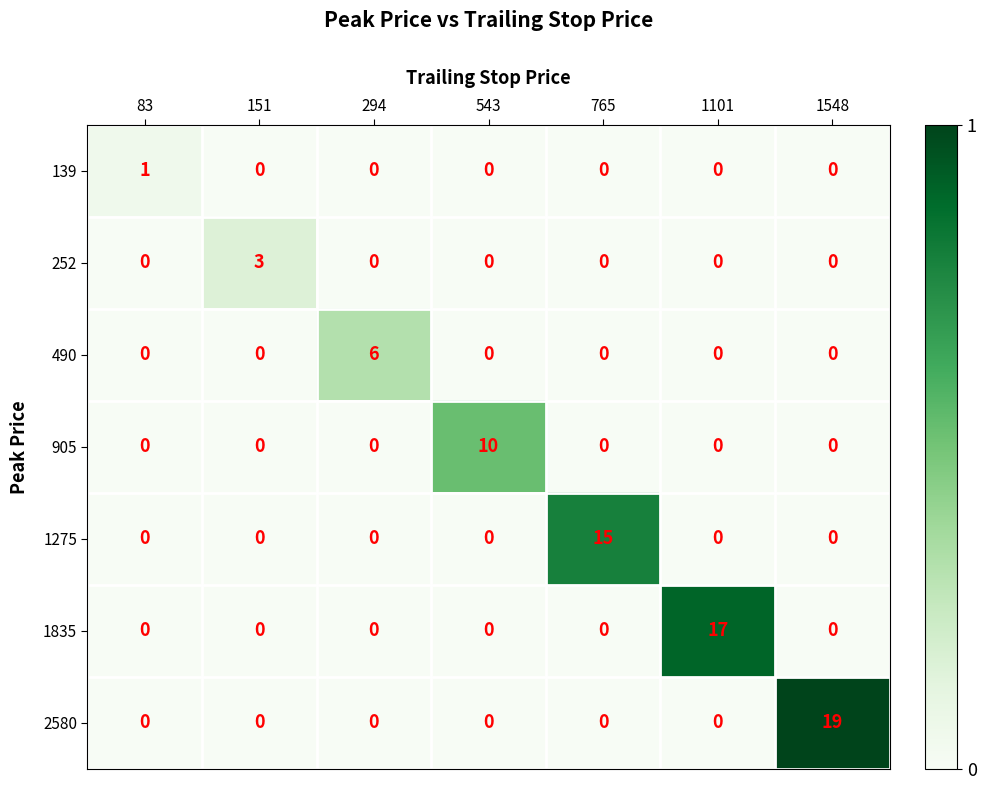

True or false: 1275 has a value of 0 at 1101.

True